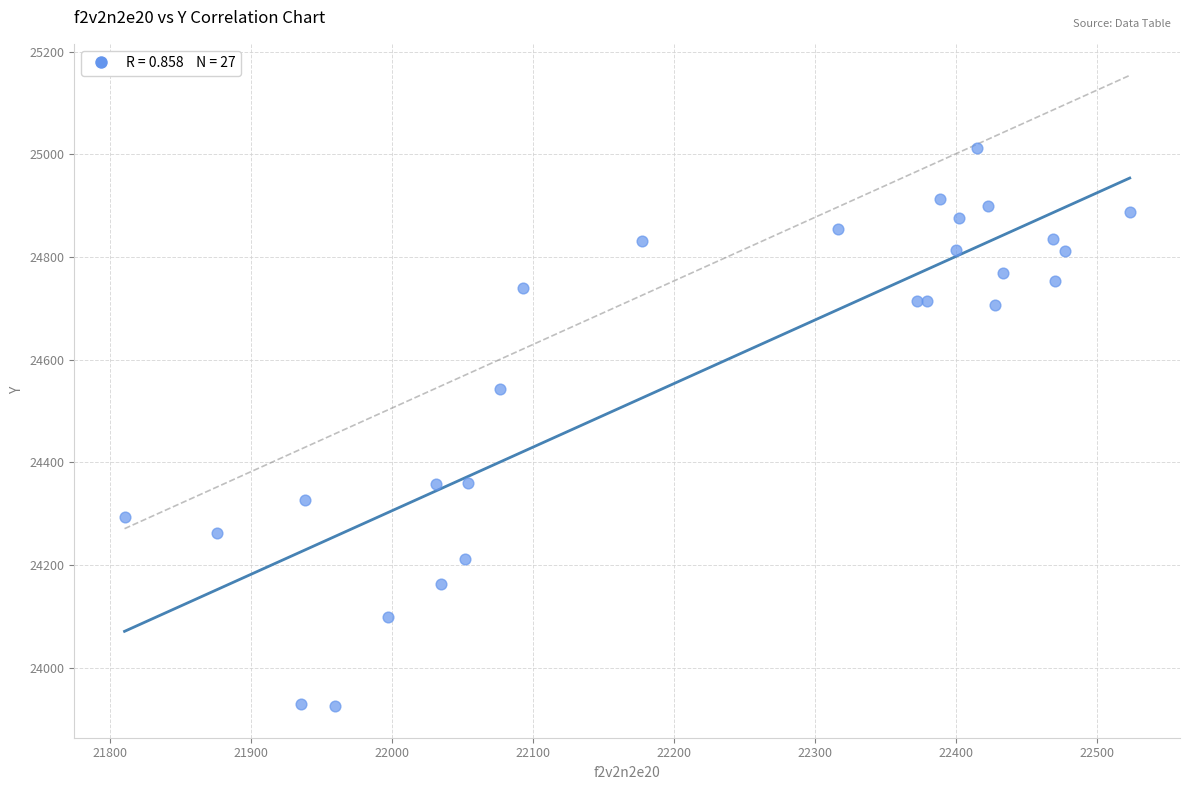

What Y value in the scatter plot is closest to 24469?

24542.5